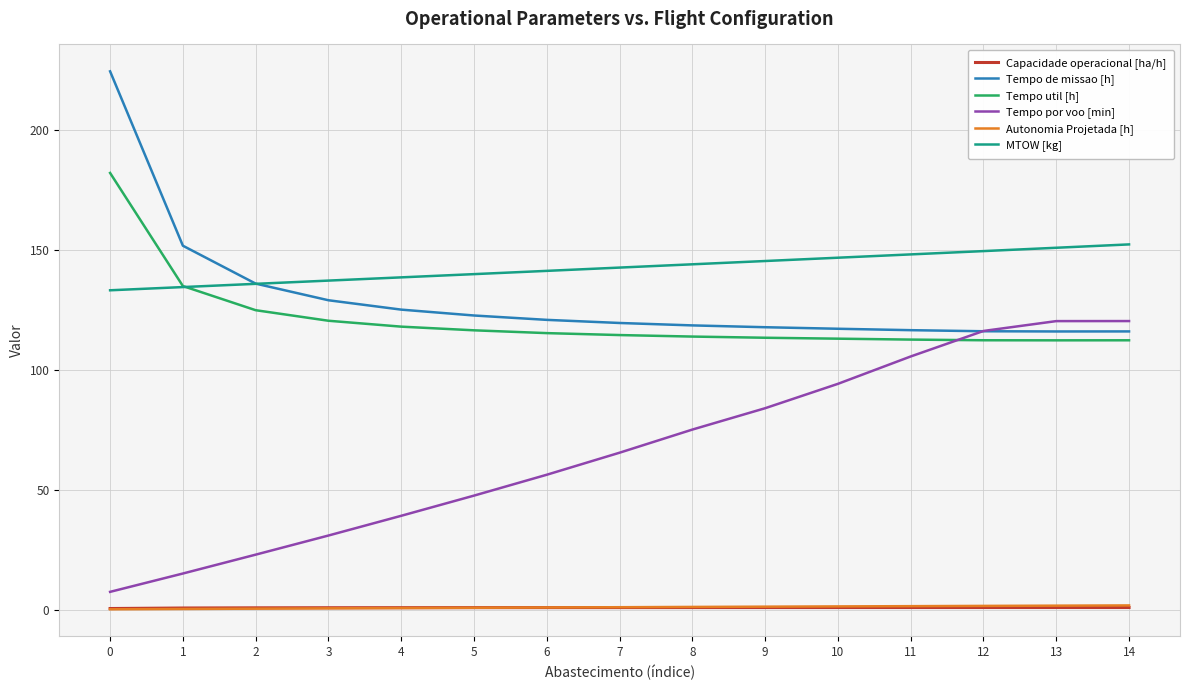

What is the difference between the Tempo util [h] values at 8 and 0?

68.3